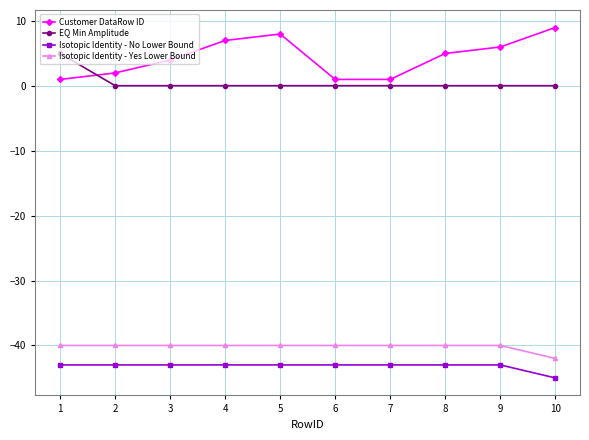

What is the minimum value shown in the chart?

-45.0